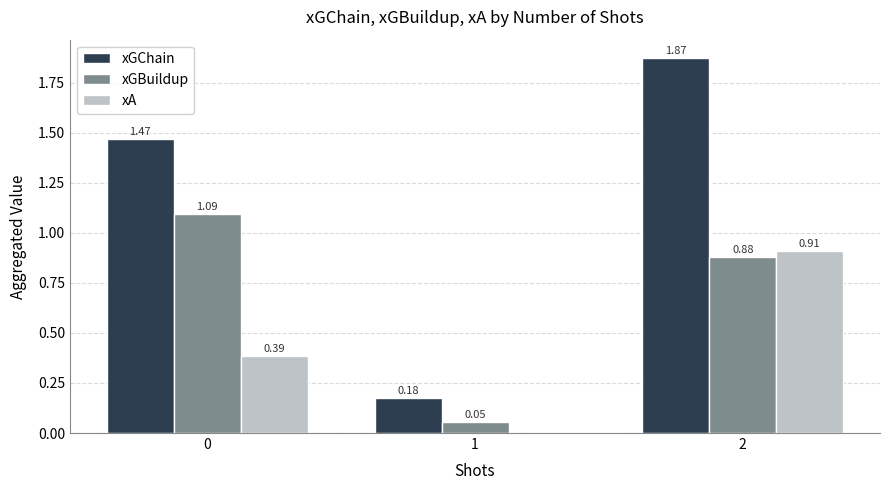

What is the sum of the xGChain values at 2 and 1?

2.0